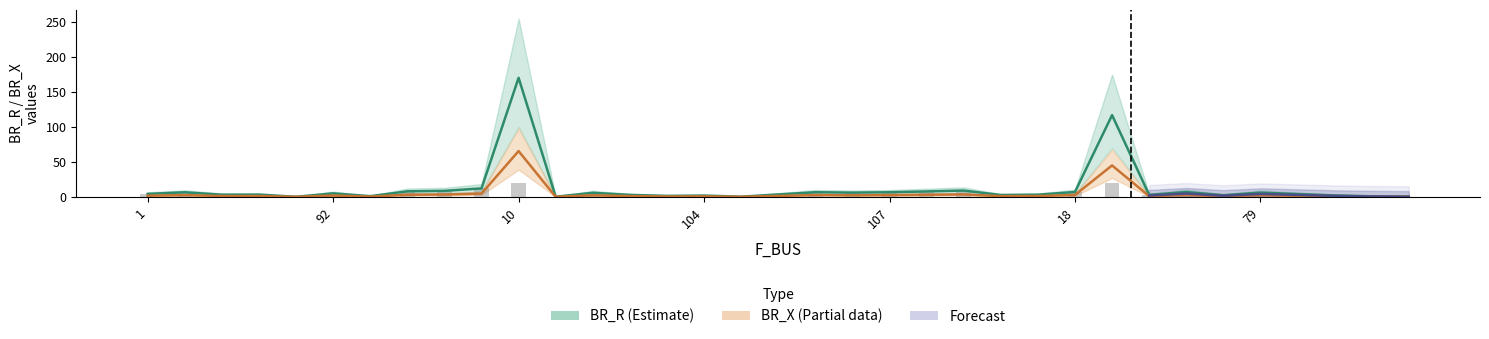

What value does the BR_R bars series have at 104?

1.9